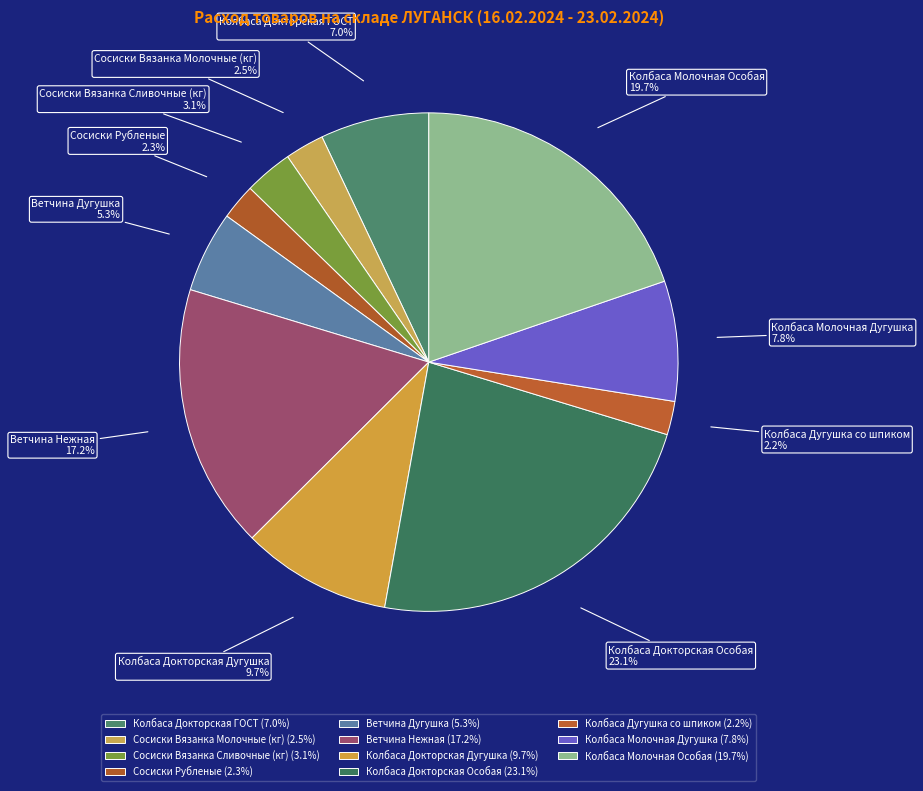

Is there any slice that represents more than half of the pie?

No